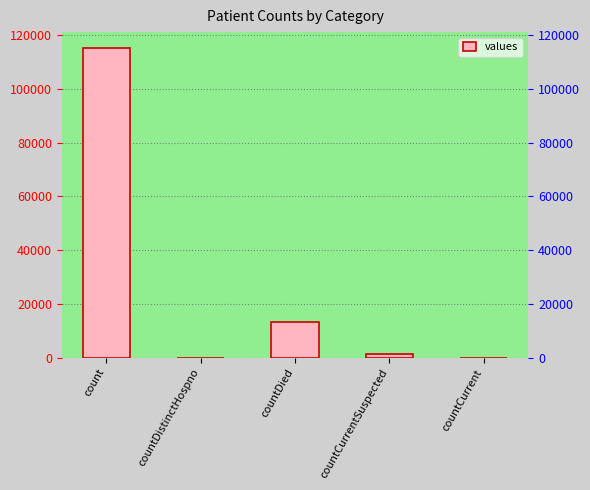

What position from the right is countDied?

3